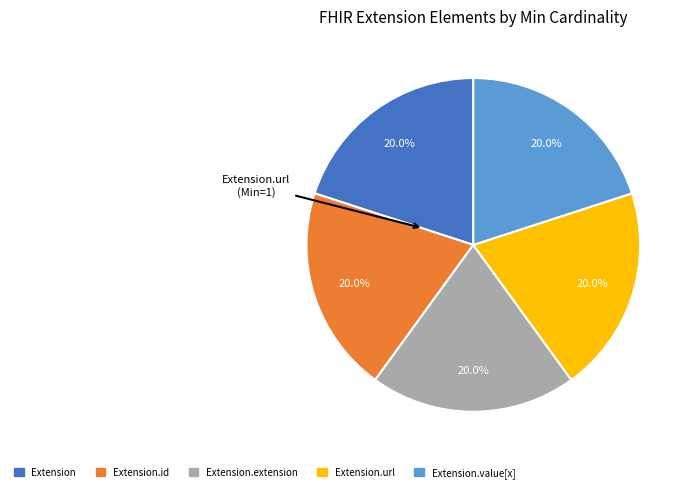

Is there any slice that represents more than half of the pie?

No